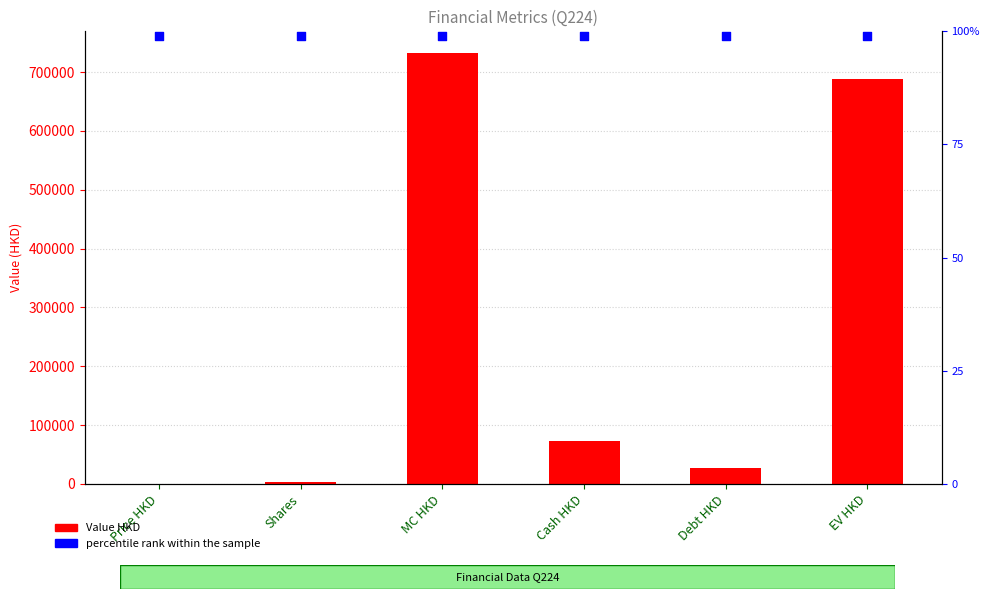

Which series has the widest spread of Y values?

Value HKD